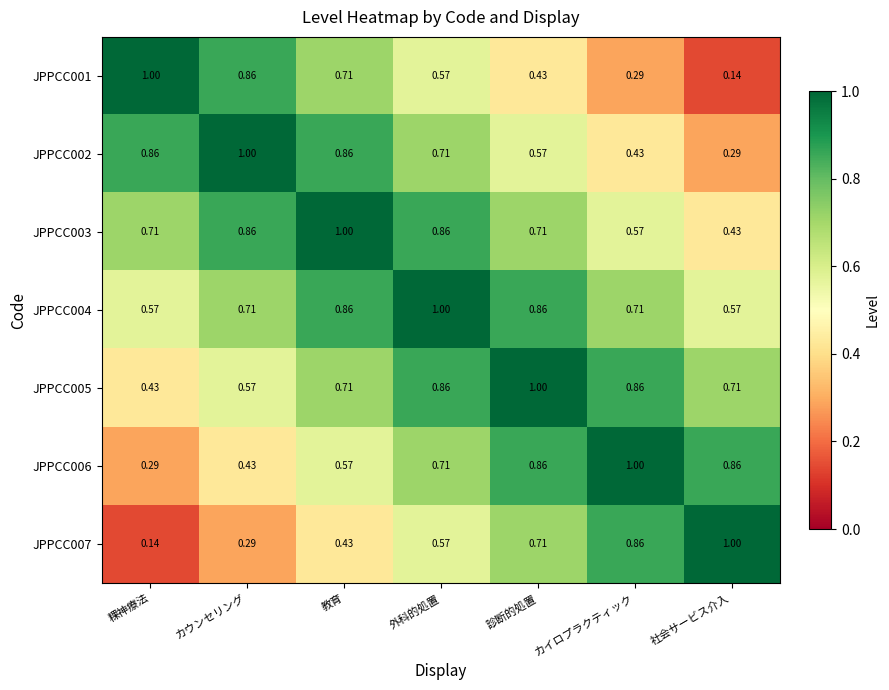

At which label does JPPCC004 reach its peak?

外科的処置